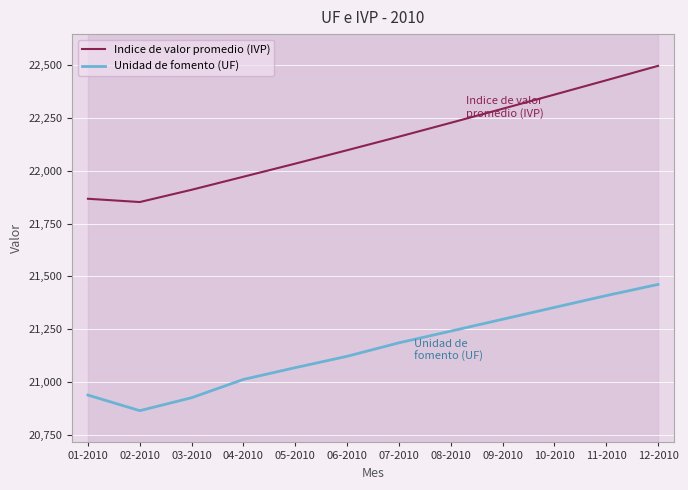

At which category is the sum across all series the highest?

12-2010